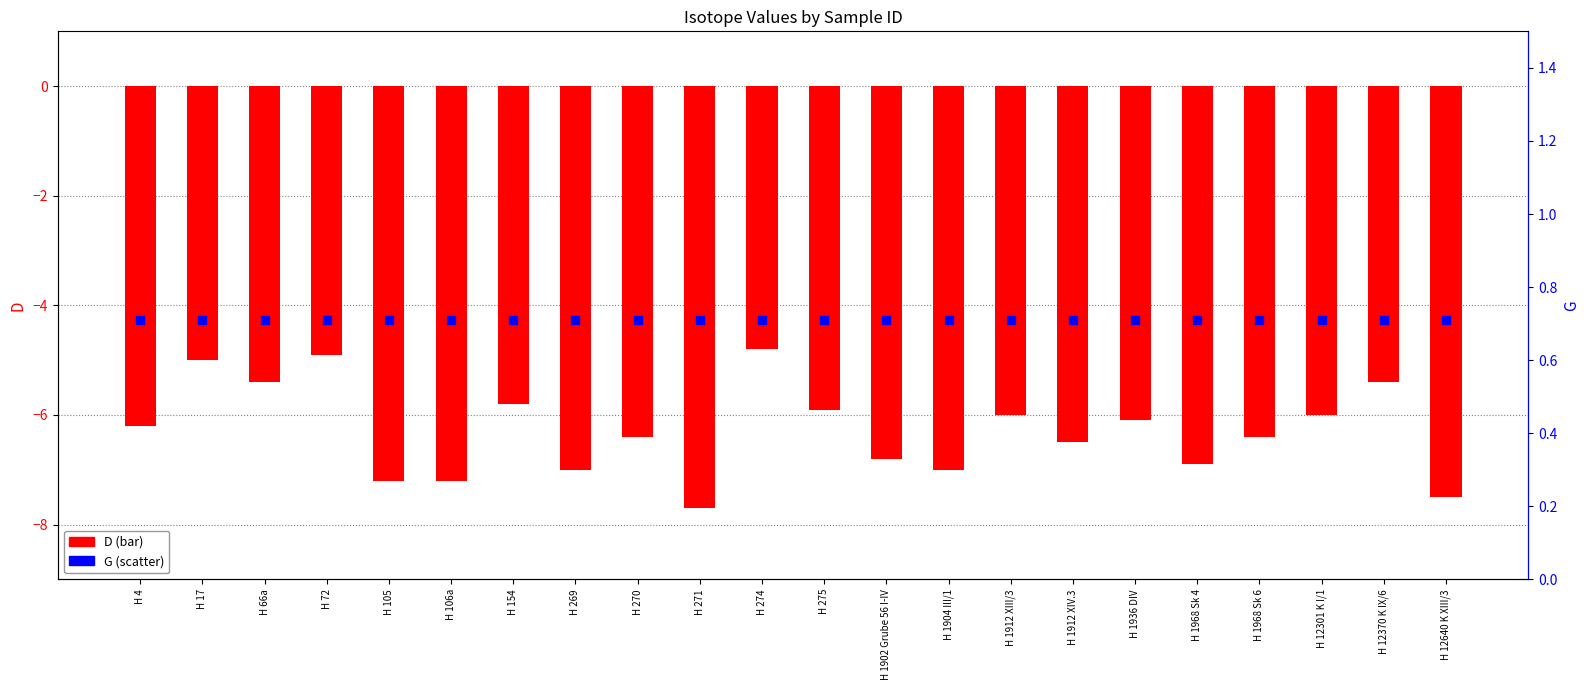

What are all the series names shown in the legend?

D, G